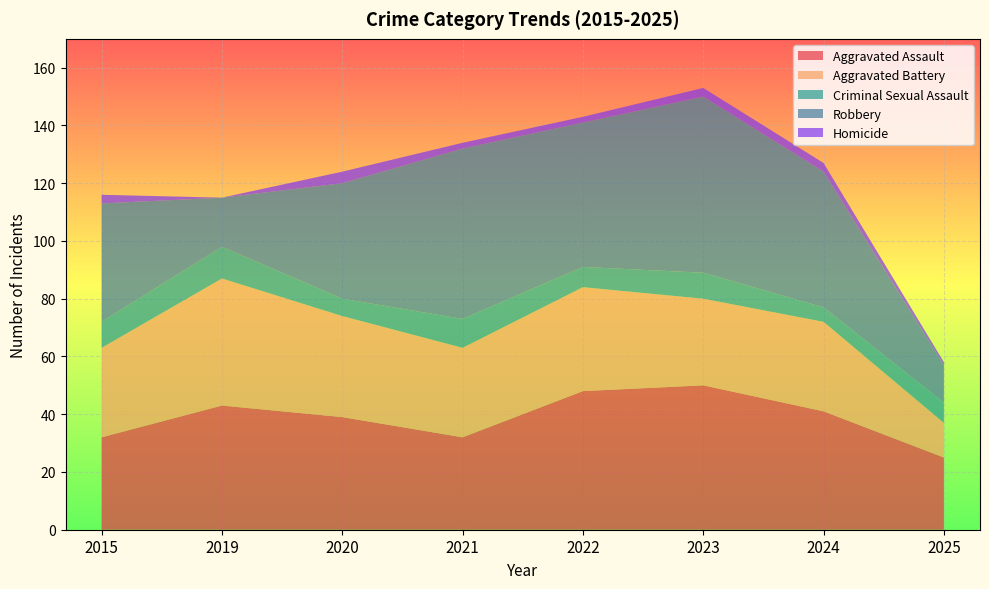

Reading left to right, transcribe all the data shown in this chart.

Aggravated Assault: 32	43	39	32	48	50	41	25
Aggravated Battery: 31	44	35	31	36	30	31	12
Criminal Sexual Assault: 9	11	6	10	7	9	5	7
Robbery: 41	17	40	59	50	61	47	13
Homicide: 3	0	4	2	2	3	3	1